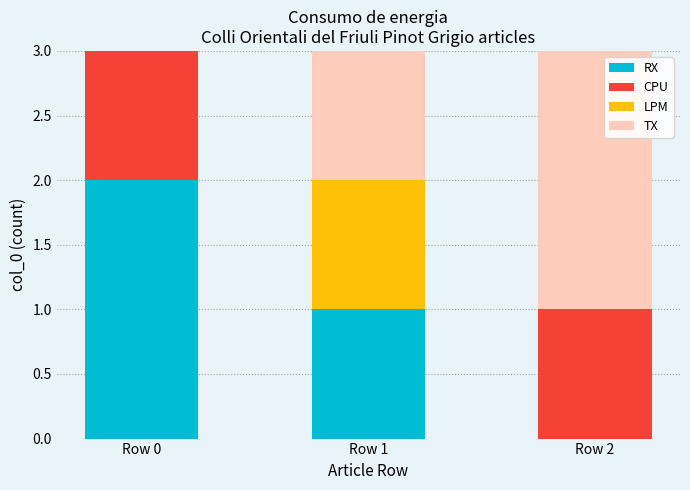

At which label does RX reach its peak?

Row 0